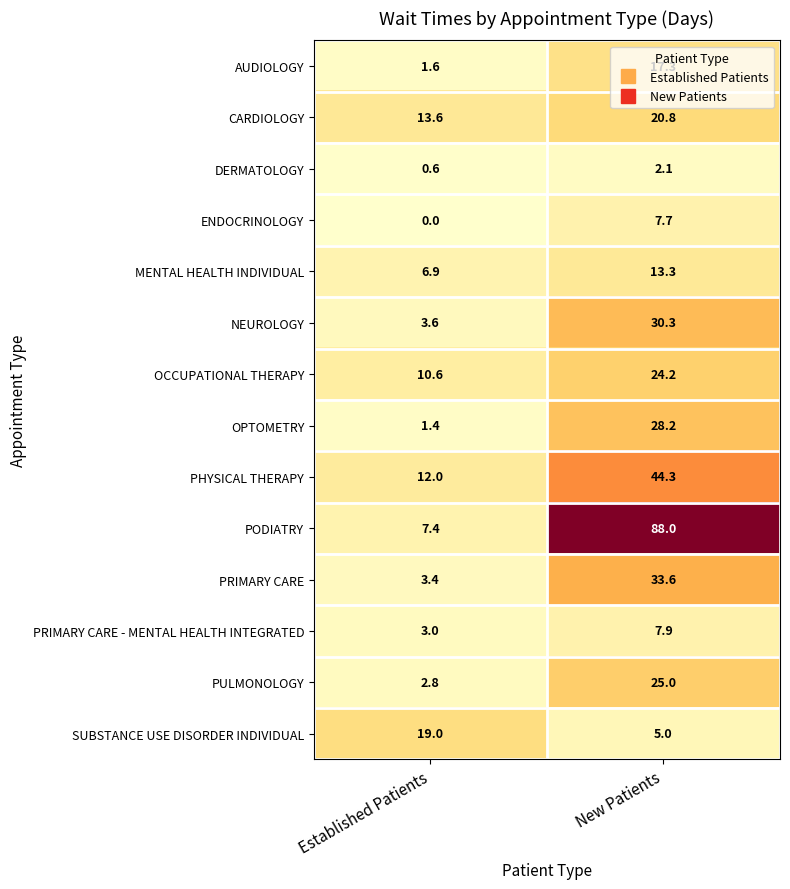

At which category is the sum across all series the highest?

New Patients